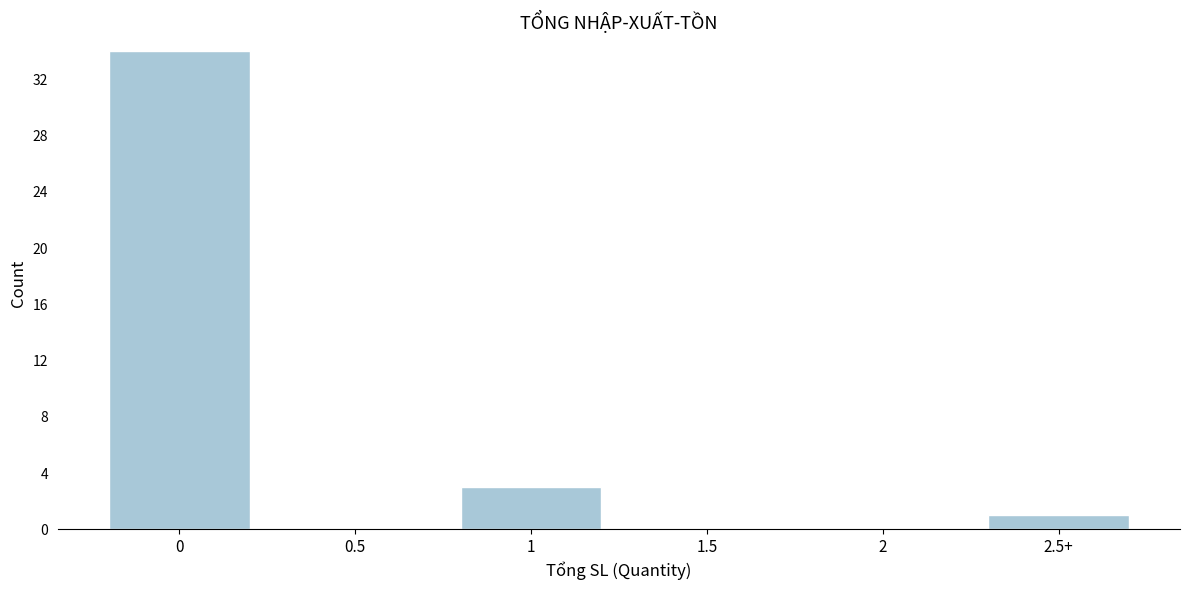

Reading left to right, extract all data points from this chart.

0=34	0.5=0	1=3	1.5=0	2=0	2.5+=1